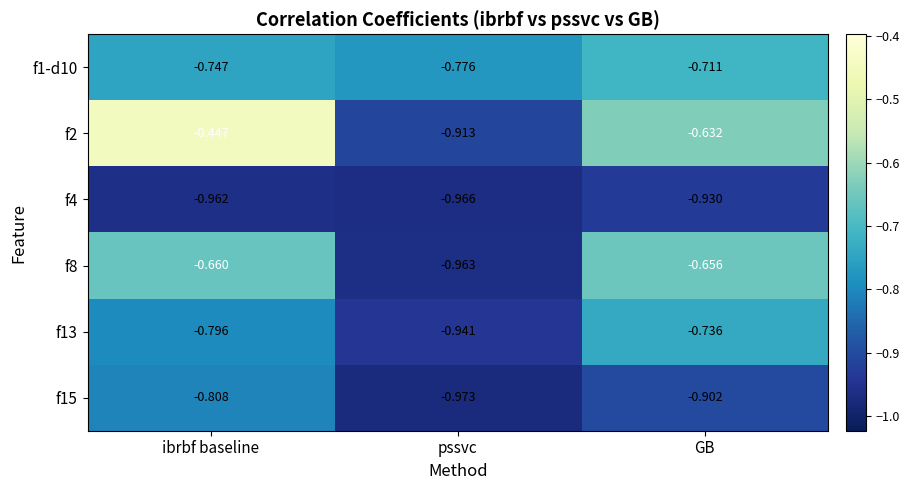

At which category is the sum across all series the highest?

ibrbf baseline